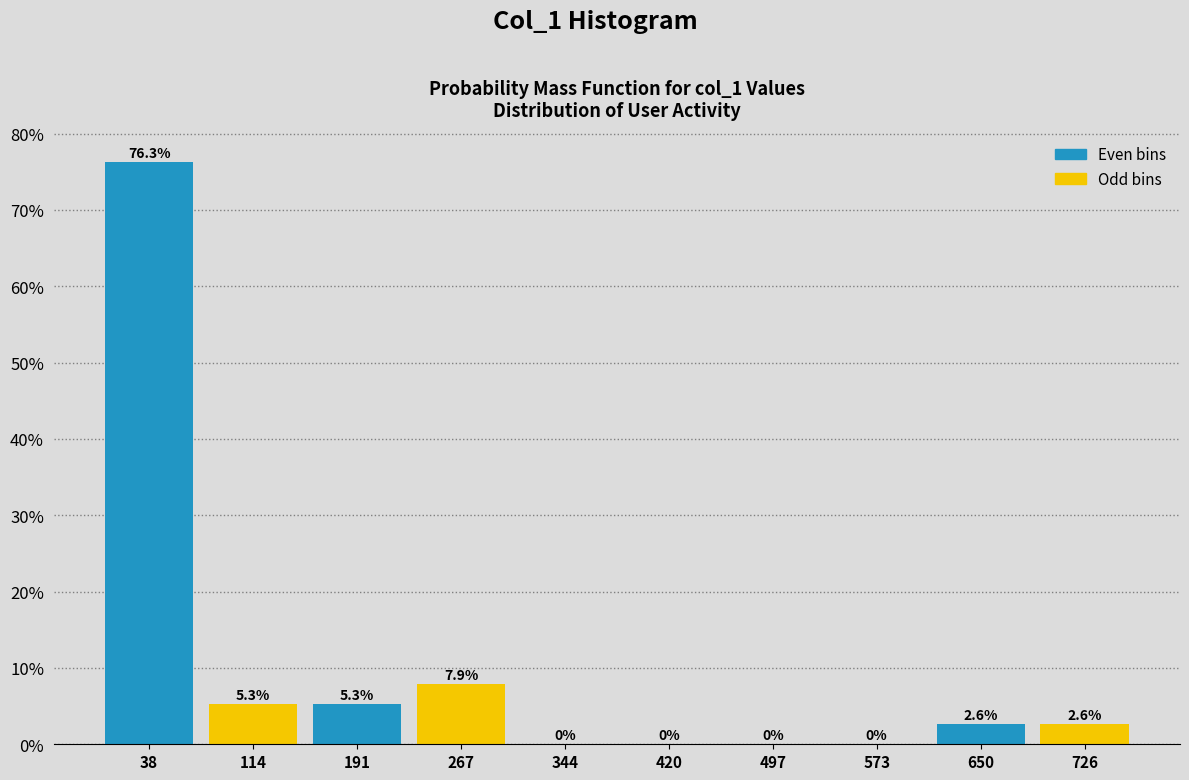

Over which range of the x-axis is the bar tallest?

0 to 80